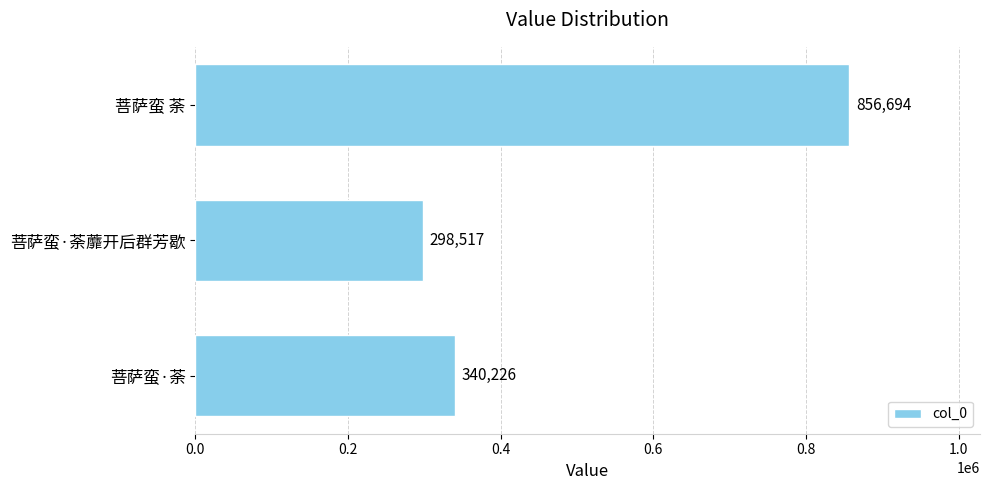

The value at 菩萨蛮·荼 is 340226. True or false?

True